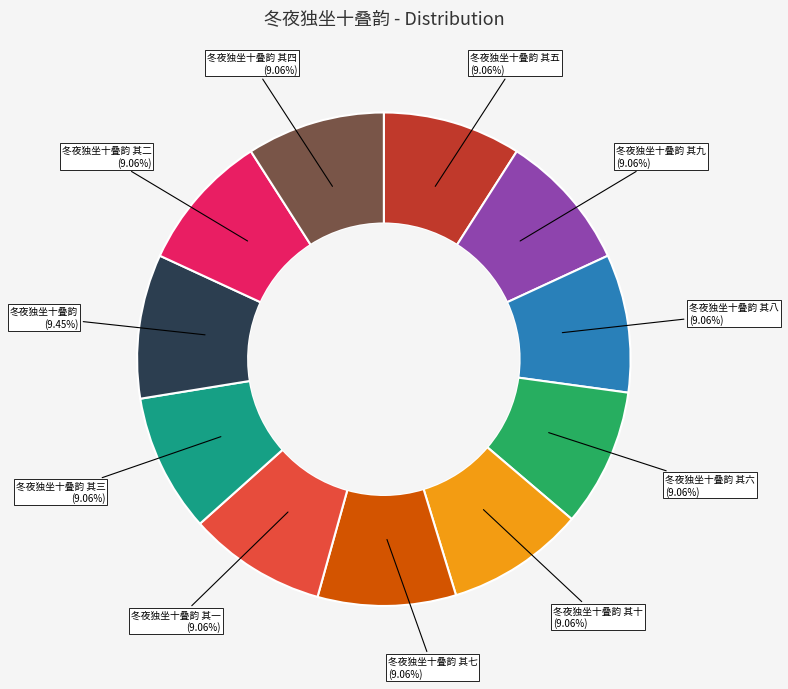

Is there a majority slice in this chart?

No